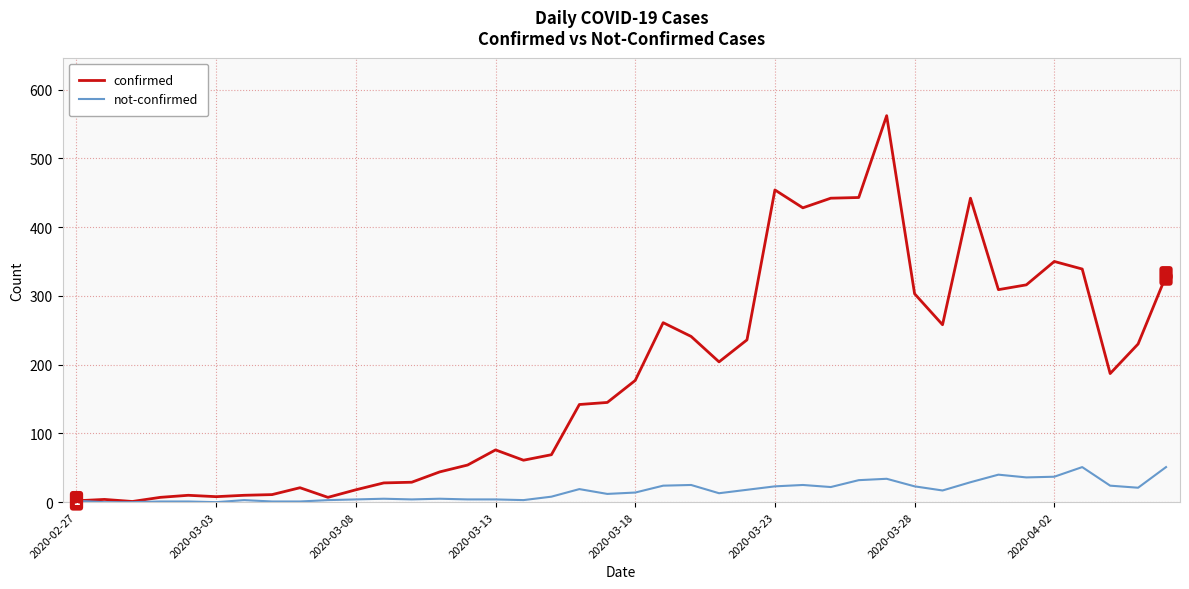

What is the maximum value shown in the chart?

562